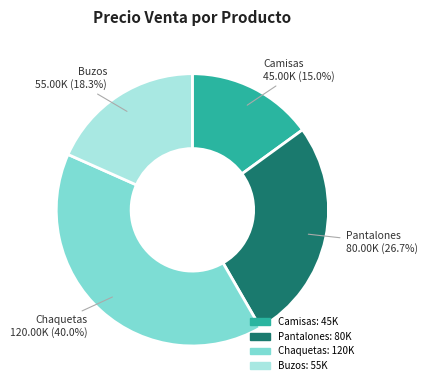

Does any single category account for the majority?

No